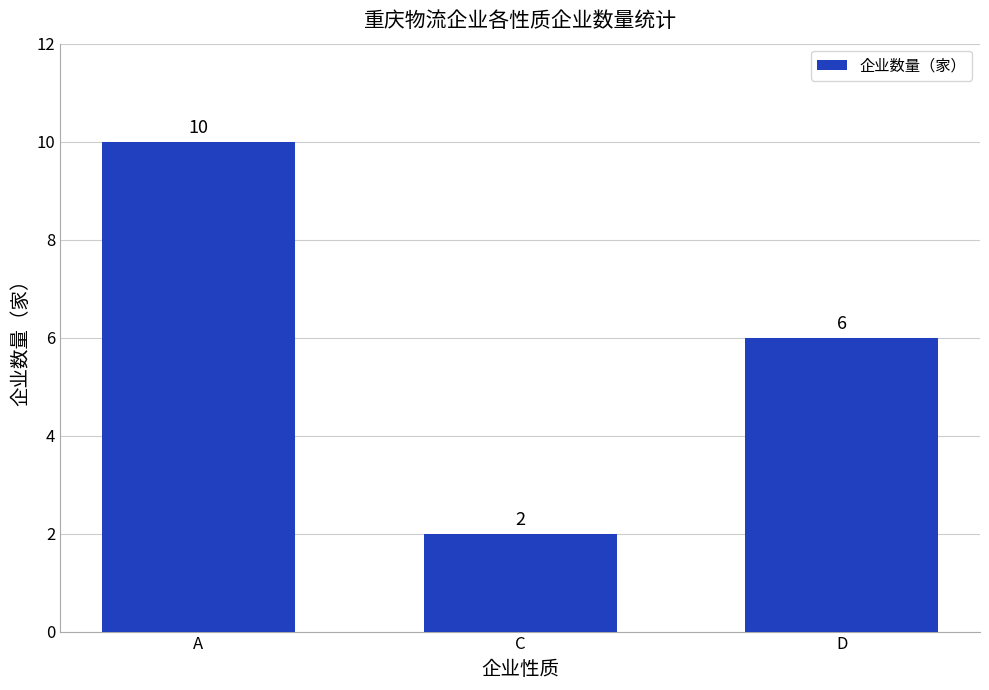

Does the chart contain any negative values?

No